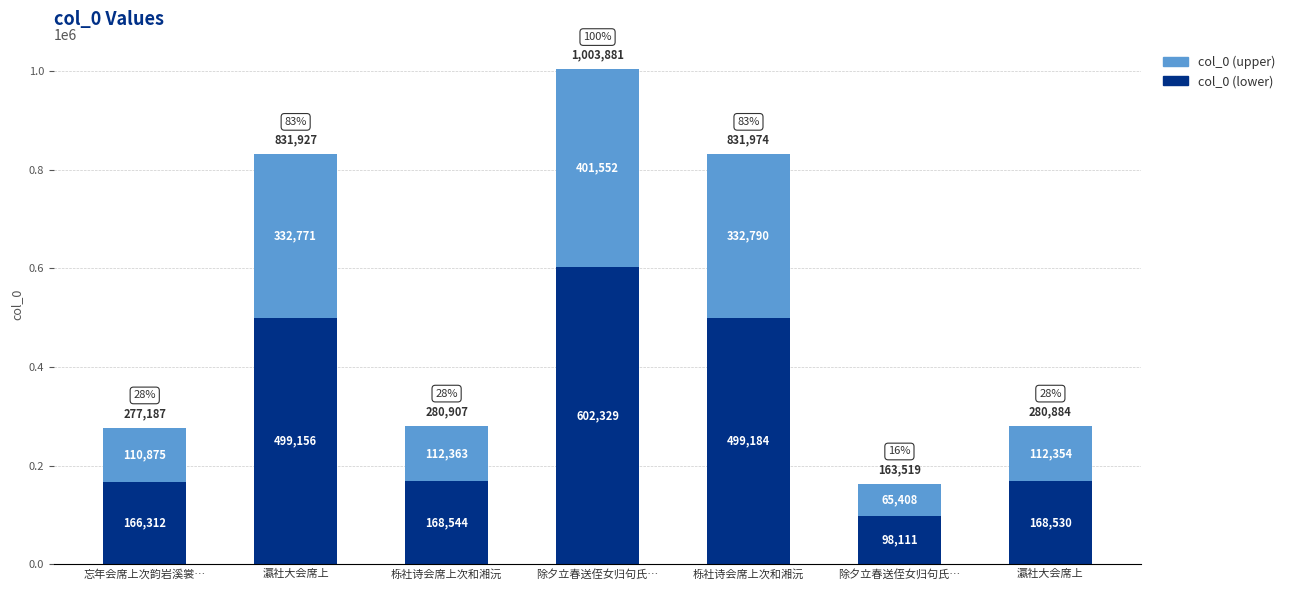

Between 除夕立春送侄女归句氏… and 栎社诗会席上次和湘沅, which series saw the biggest shift?

col_0 (lower)